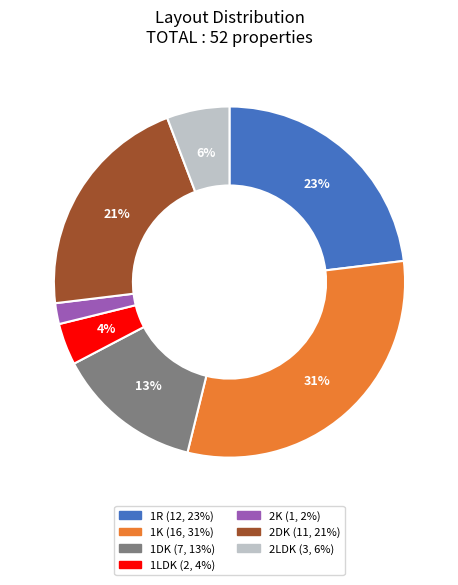

Which slice is the smallest?

2K